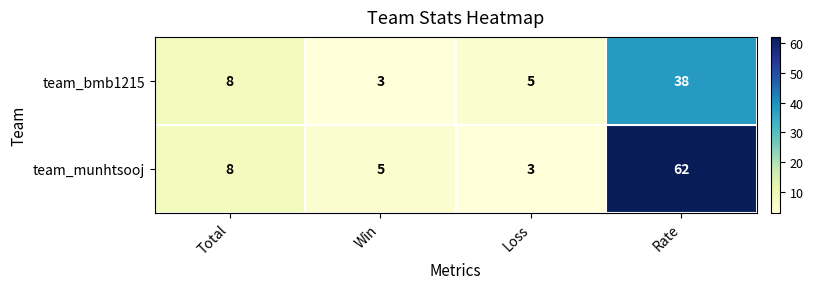

Which series changed the most between Loss and Rate?

team_munhtsooj